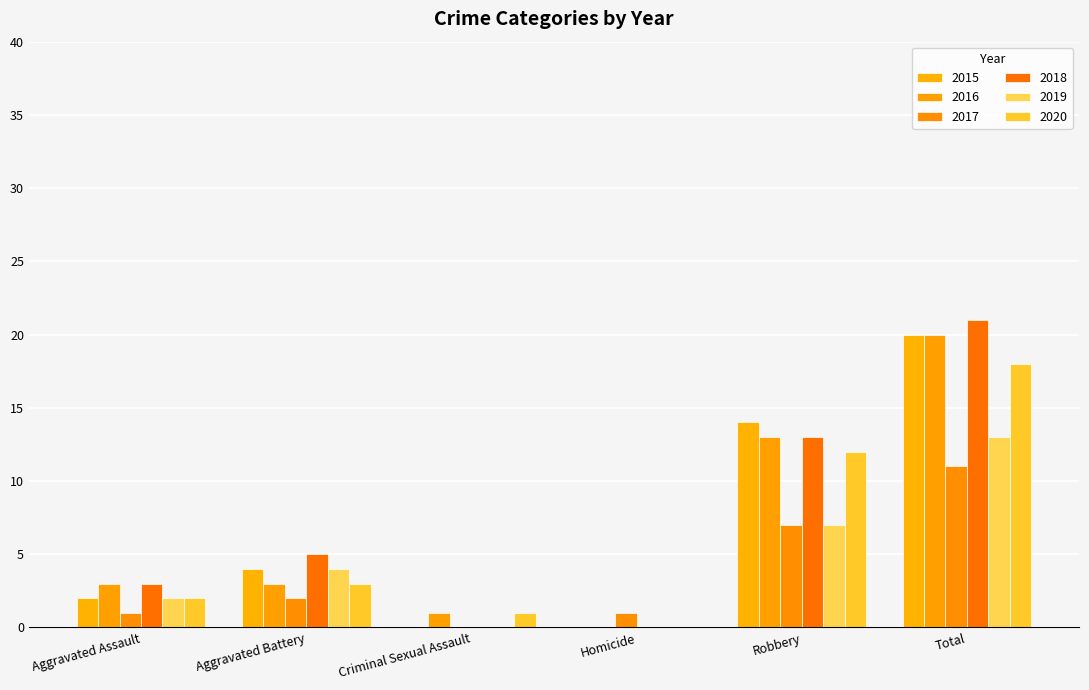

How many values in 2017 are above zero?

5